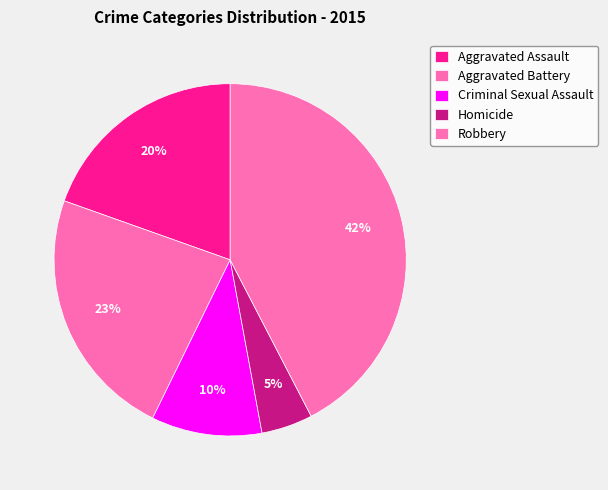

Count the number of slices in the pie.

5